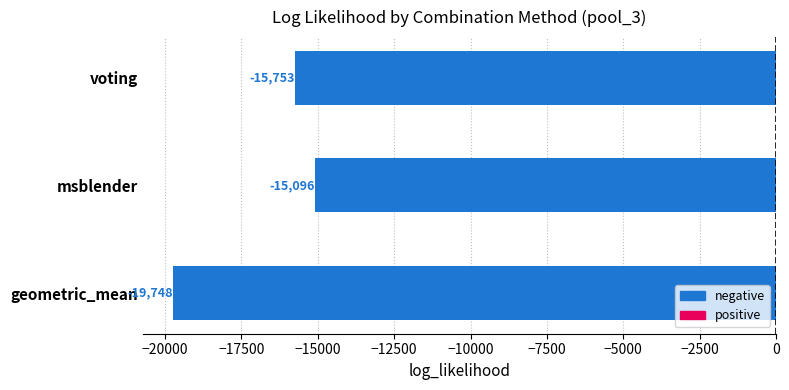

What is the maximum value shown in the chart?

-15096.3